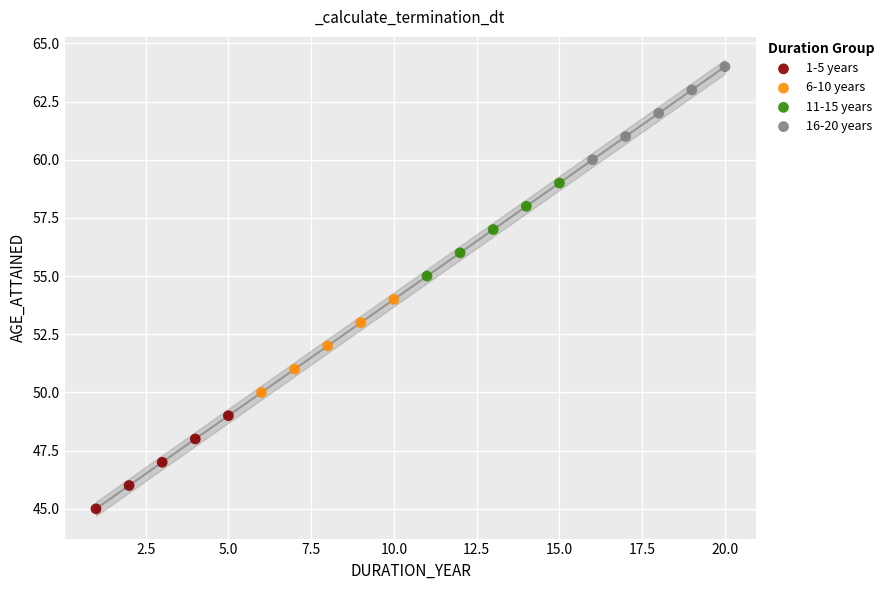

What are all the series names shown in the legend?

1-5 years, 6-10 years, 11-15 years, 16-20 years